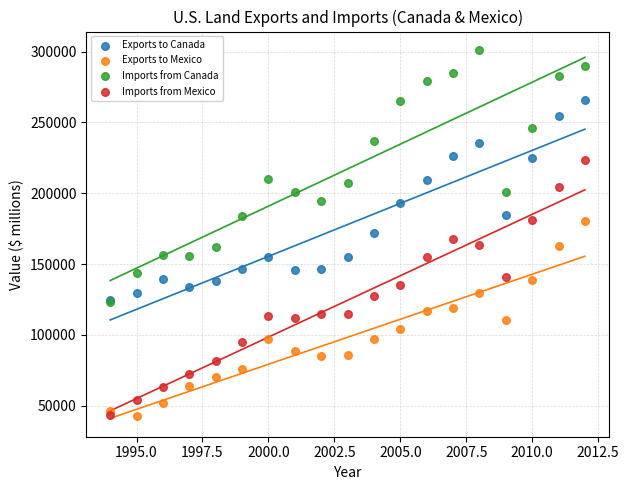

Which series contains the highest Y value?

Imports from Canada